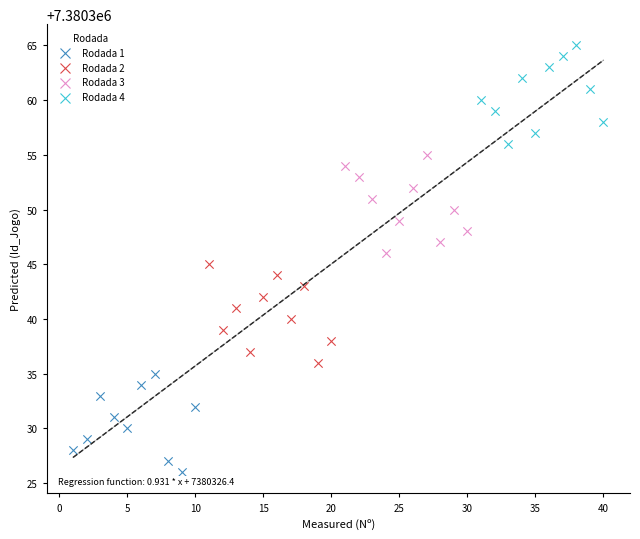

Which series reaches the maximum Y coordinate?

Rodada 4